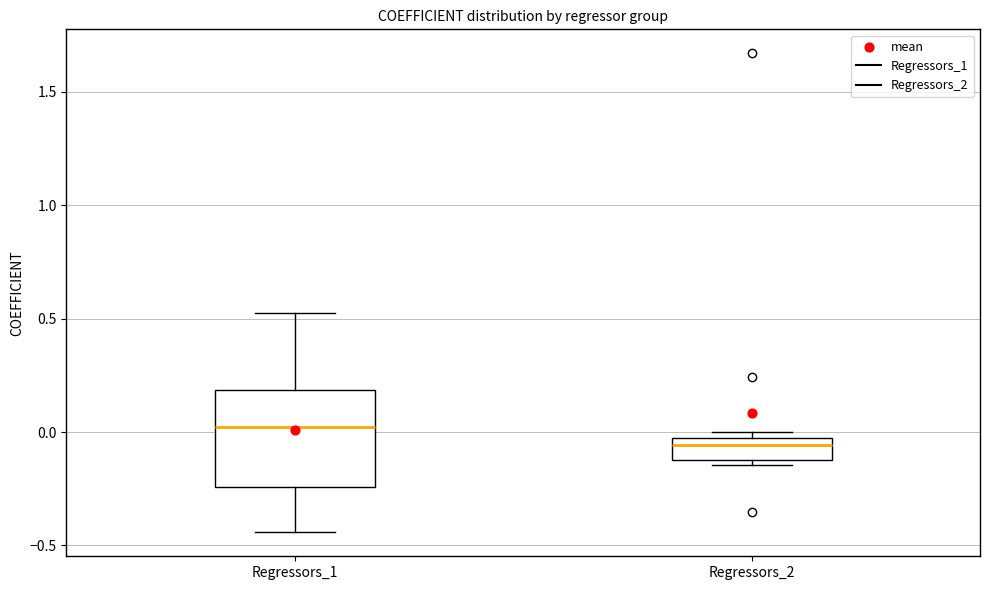

Which box has the lowest median line?

Regressors_2